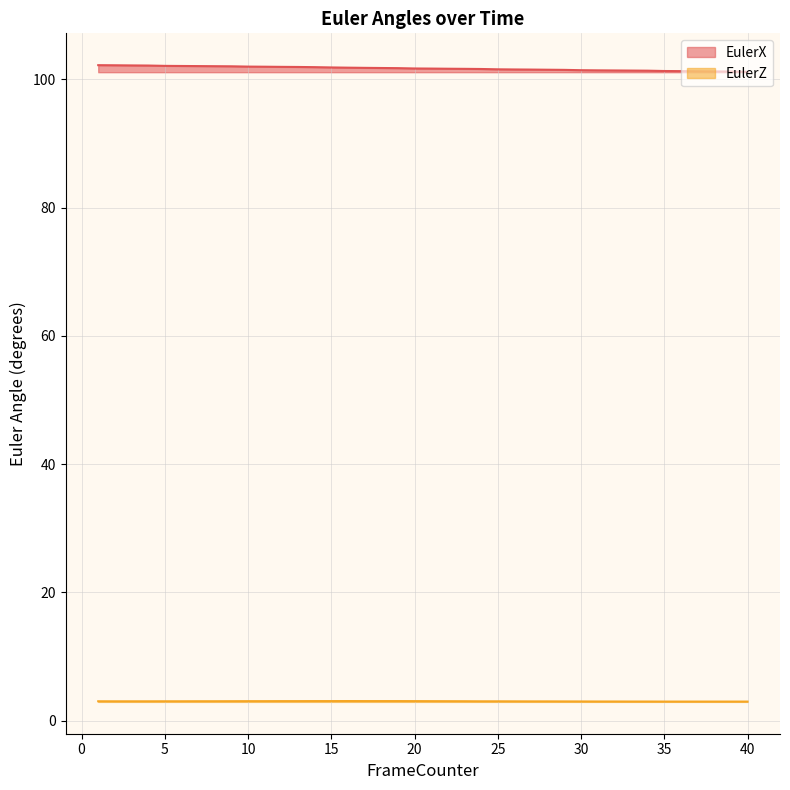

What is the greatest value displayed?

102.2